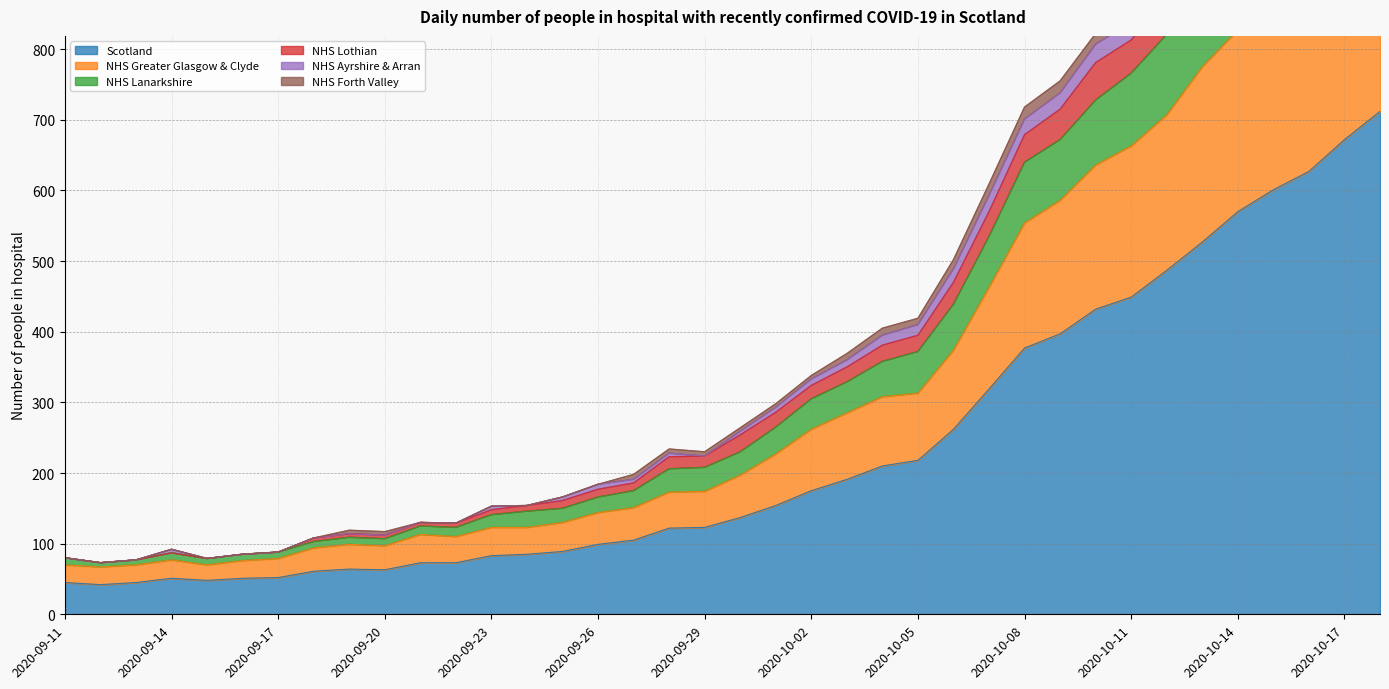

What is the spread (max minus min) of values at 2020-09-14?

41